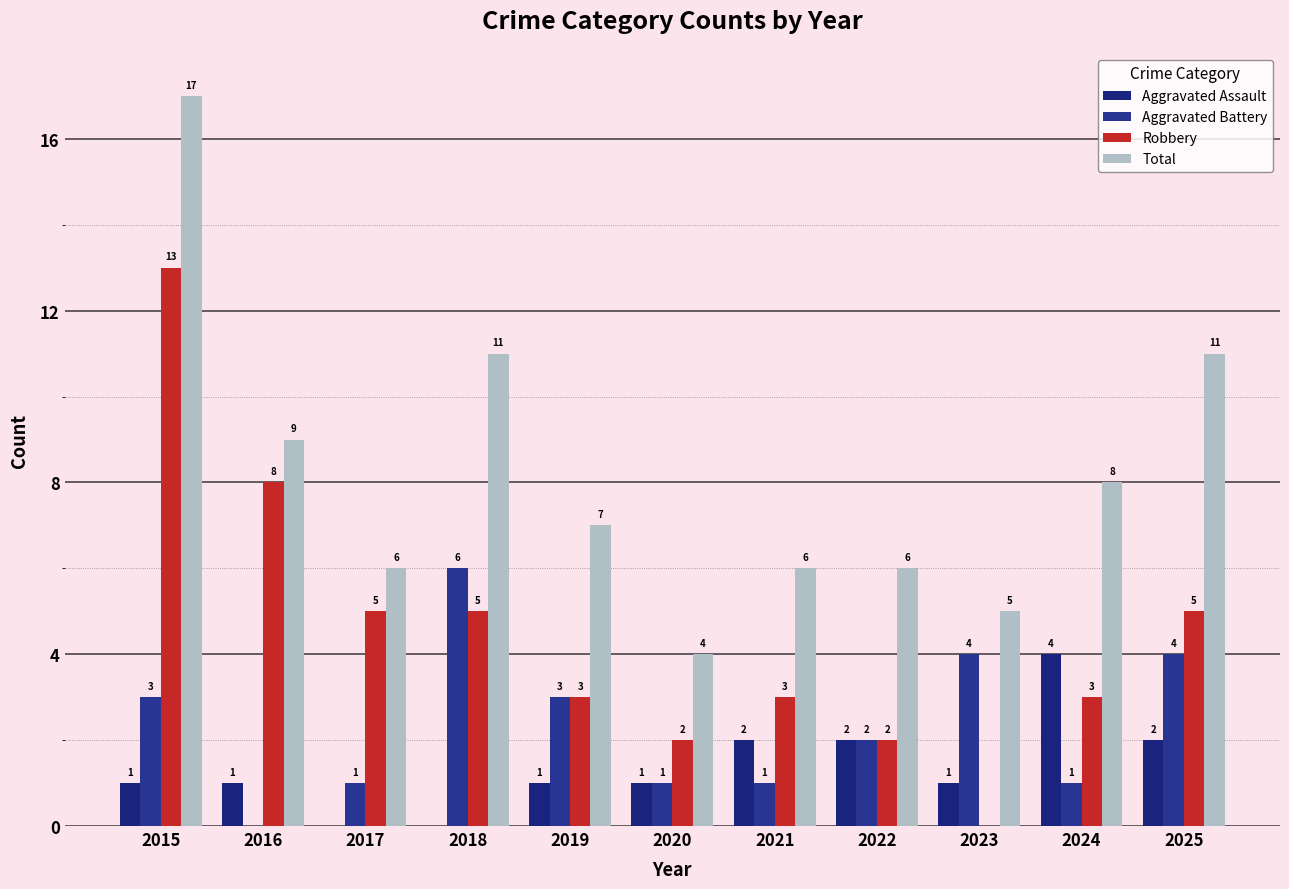

Is the value of Aggravated Assault at 2024 greater than the value of Aggravated Battery at 2021?

Yes